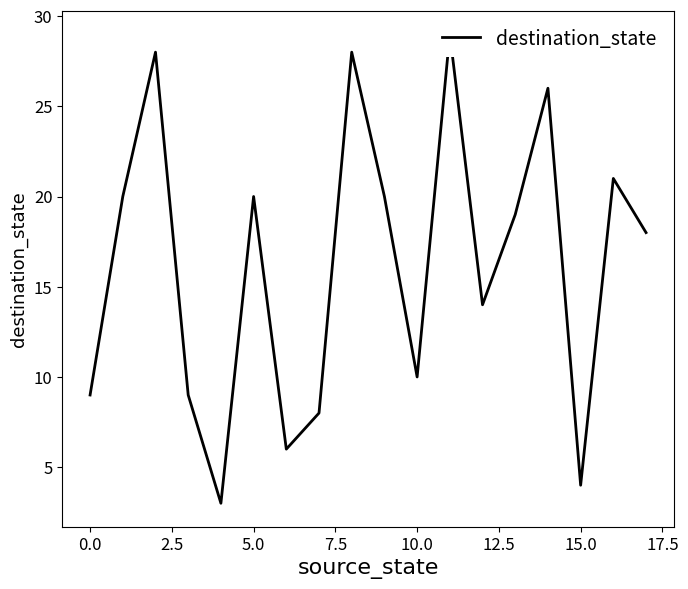

What is the difference between the values at 11 and 17?

11